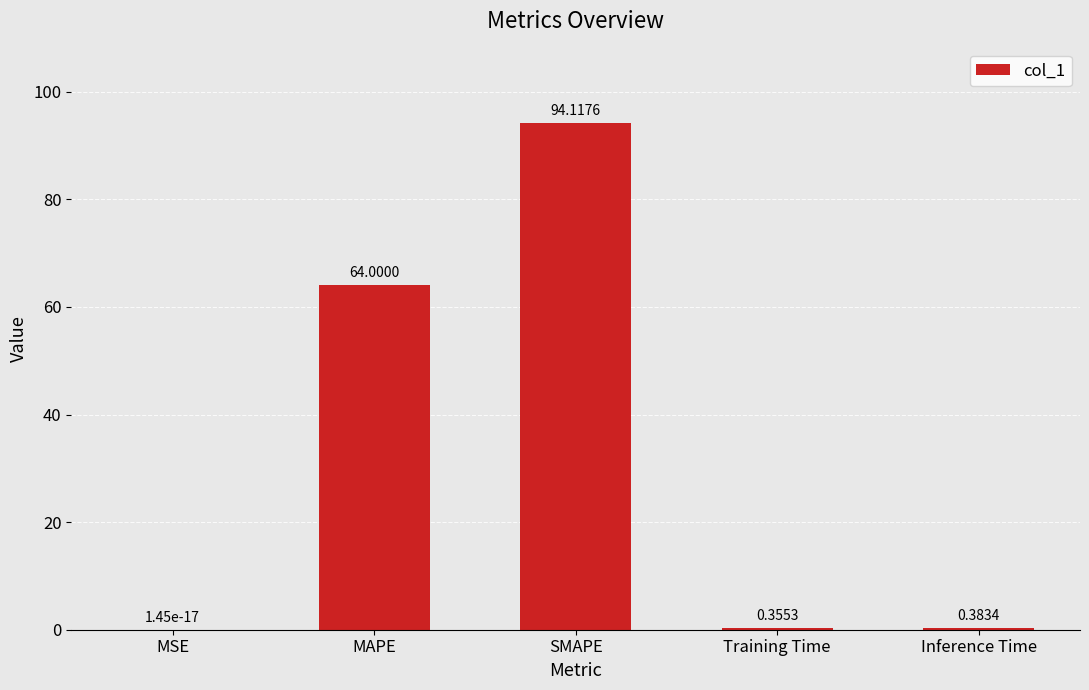

Are the bars horizontal?

No